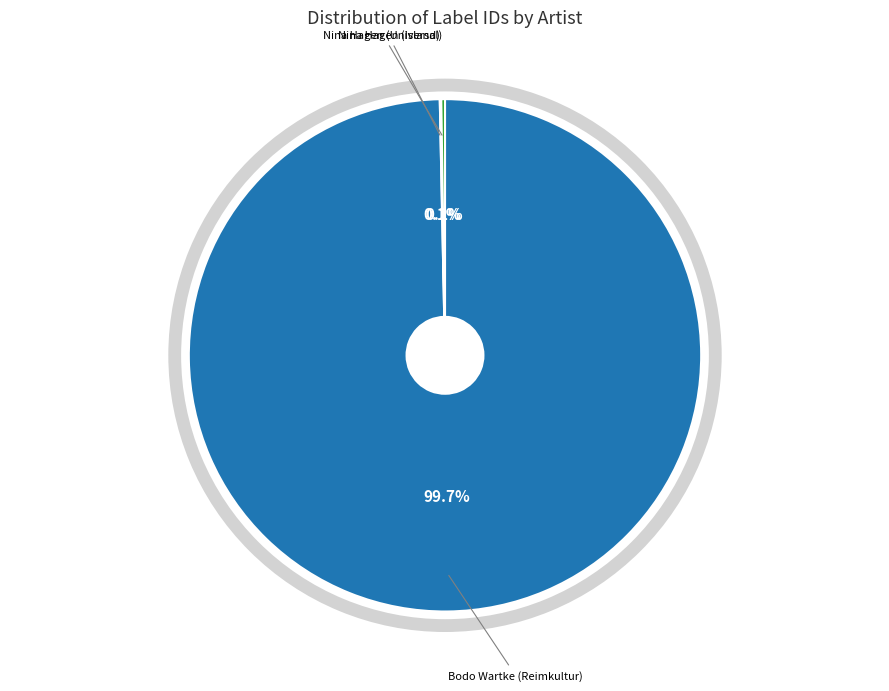

True or false: 12160 (Universal) accounts for 1% of the total.

False